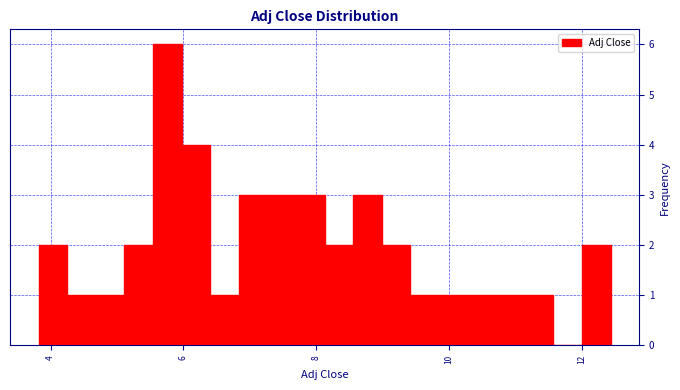

Around what value on the x-axis is the tallest bar? Give the approximate position of its centre, as read against the axis.

5.8